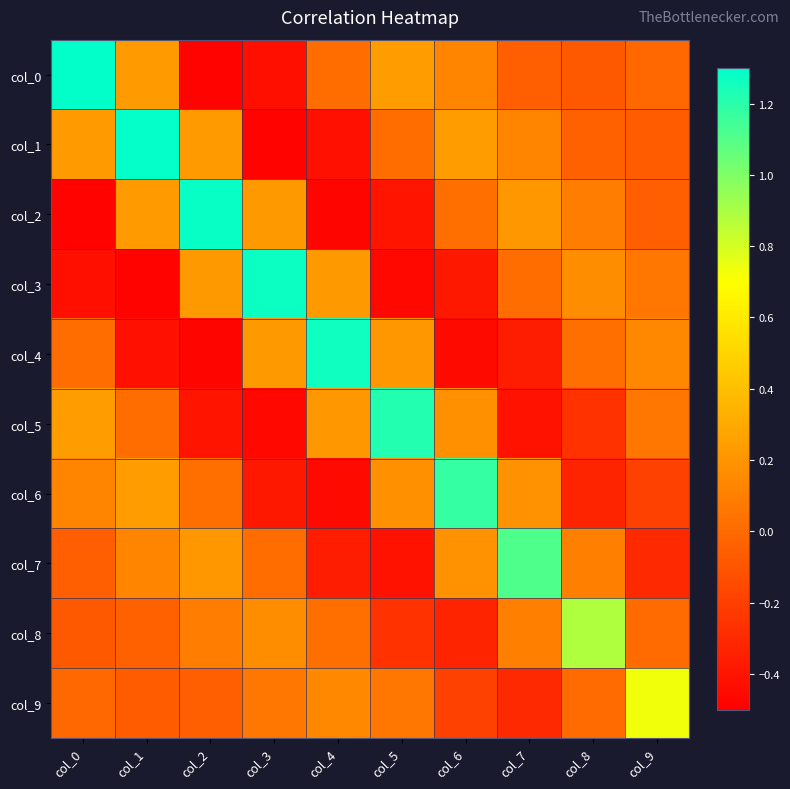

Which series has the largest range (max minus min)?

col_0